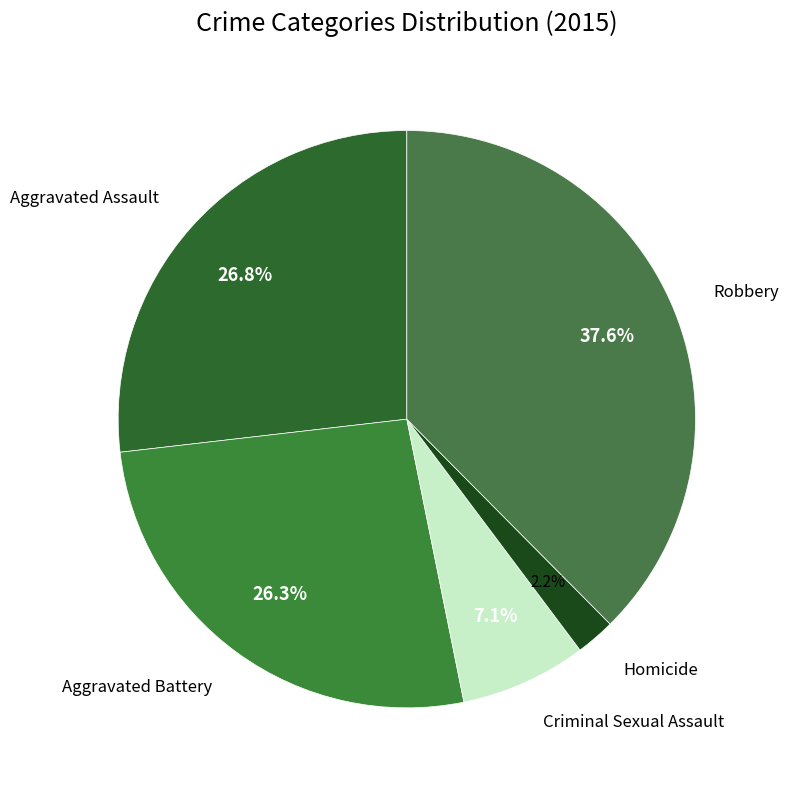

What is the total percentage of Aggravated Assault and Robbery?

64.4%